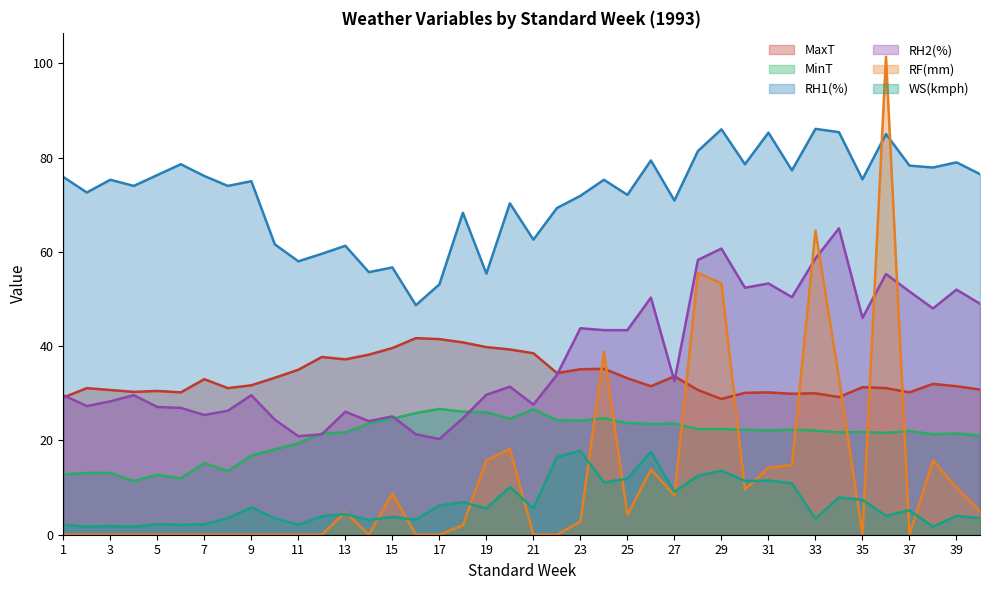

What is the minimum value for WS(kmph)?

1.7